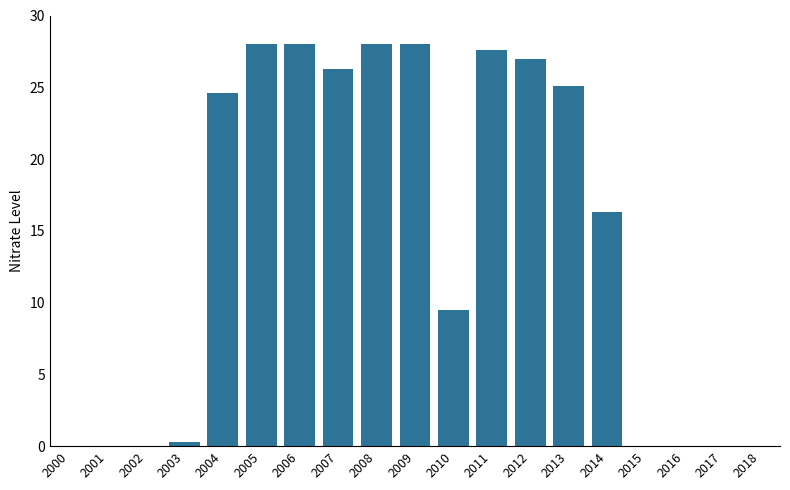

What is the value of the 2nd bar from the left?

24.6